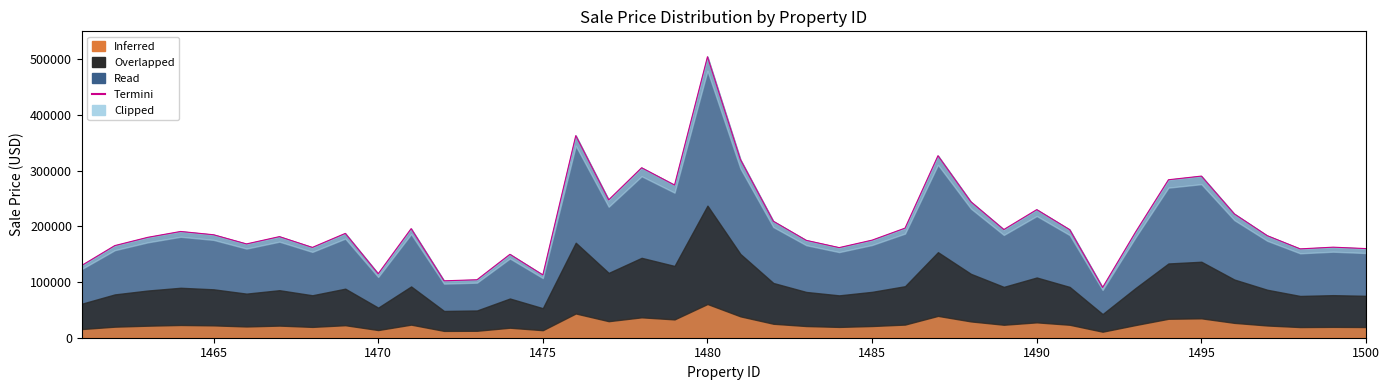

What is the value of the 28th point from the left?

244035.7